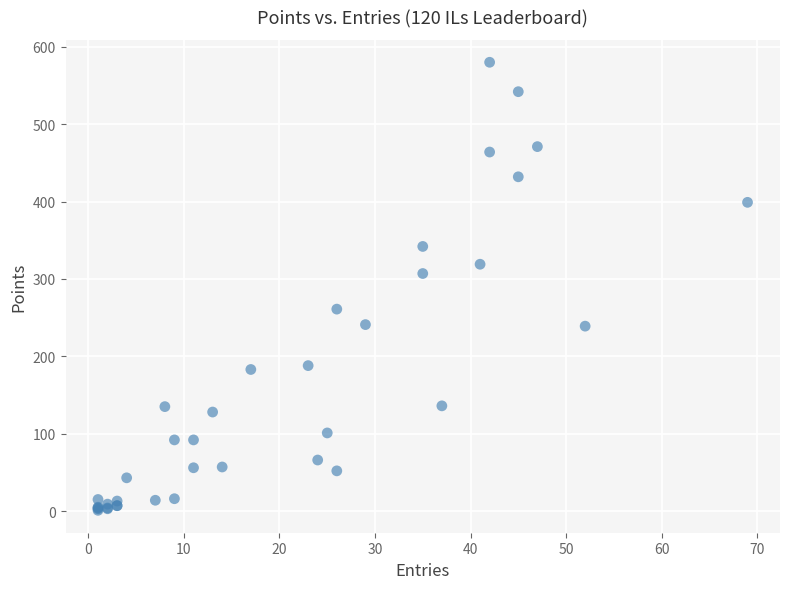

What Y value in the scatter plot is closest to 290?

307